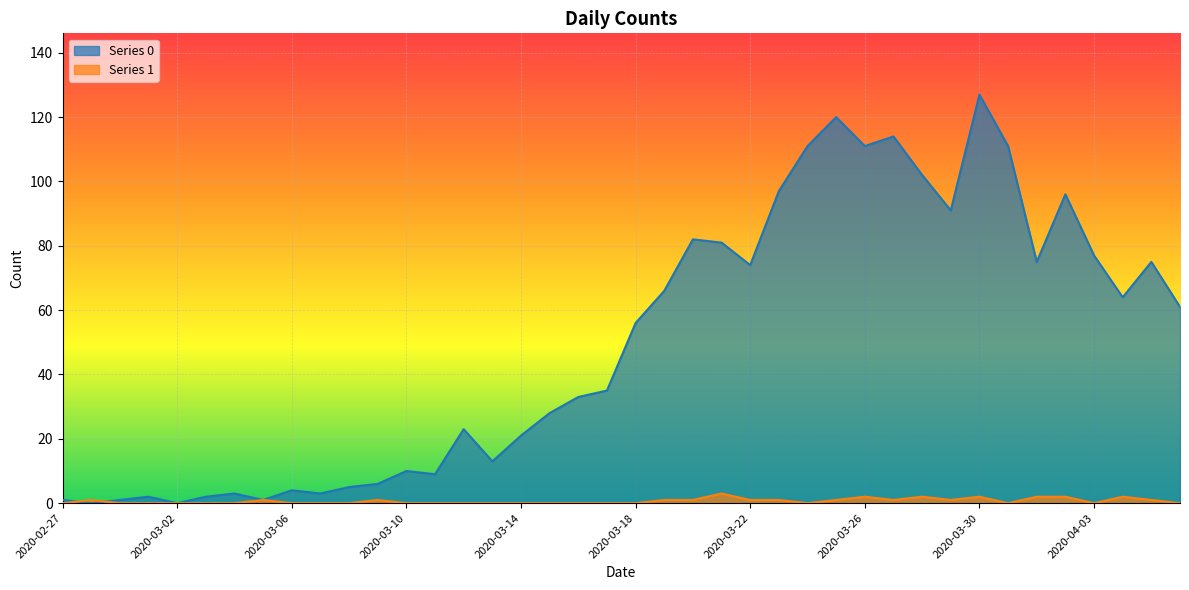

Reading left to right, what are all the values shown in this chart?

Series 0: 2020-02-27=1	2020-02-28=0	2020-02-29=1	2020-03-01=2	2020-03-02=0	2020-03-03=2	2020-03-04=3	2020-03-05=1	2020-03-06=4	2020-03-07=3	2020-03-08=5	2020-03-09=6	2020-03-10=10	2020-03-11=9	2020-03-12=23	2020-03-13=13	2020-03-14=21	2020-03-15=28	2020-03-16=33	2020-03-17=35	2020-03-18=56	2020-03-19=66	2020-03-20=82	2020-03-21=81	2020-03-22=74	2020-03-23=97	2020-03-24=111	2020-03-25=120	2020-03-26=111	2020-03-27=114	2020-03-28=102	2020-03-29=91	2020-03-30=127	2020-03-31=111	2020-04-01=75	2020-04-02=96	2020-04-03=77	2020-04-04=64	2020-04-05=75	2020-04-06=61
Series 1: 2020-02-27=0	2020-02-28=1	2020-02-29=0	2020-03-01=0	2020-03-02=0	2020-03-03=0	2020-03-04=0	2020-03-05=1	2020-03-06=0	2020-03-07=0	2020-03-08=0	2020-03-09=1	2020-03-10=0	2020-03-11=0	2020-03-12=0	2020-03-13=0	2020-03-14=0	2020-03-15=0	2020-03-16=0	2020-03-17=0	2020-03-18=0	2020-03-19=1	2020-03-20=1	2020-03-21=3	2020-03-22=1	2020-03-23=1	2020-03-24=0	2020-03-25=1	2020-03-26=2	2020-03-27=1	2020-03-28=2	2020-03-29=1	2020-03-30=2	2020-03-31=0	2020-04-01=2	2020-04-02=2	2020-04-03=0	2020-04-04=2	2020-04-05=1	2020-04-06=0